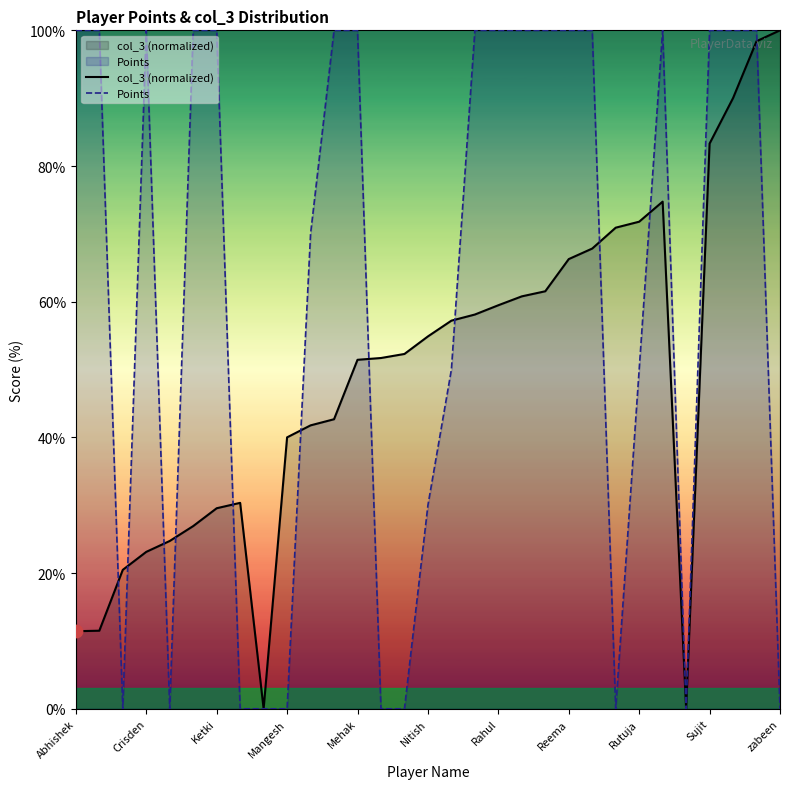

Which series has the widest spread of Y values?

col_3 (normalized)